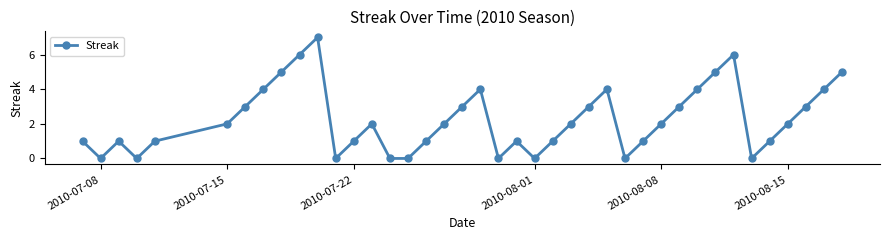

What is the greatest value displayed?

7